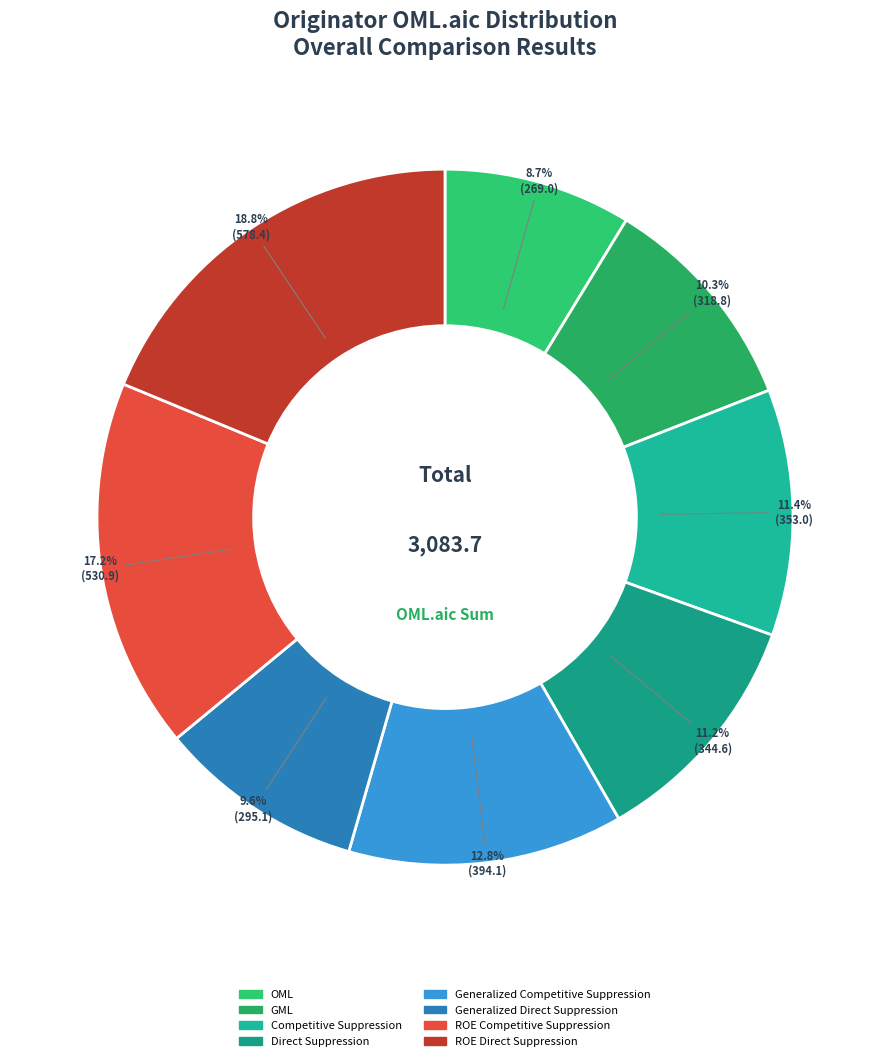

Which slice is the largest?

ROE Direct Suppression